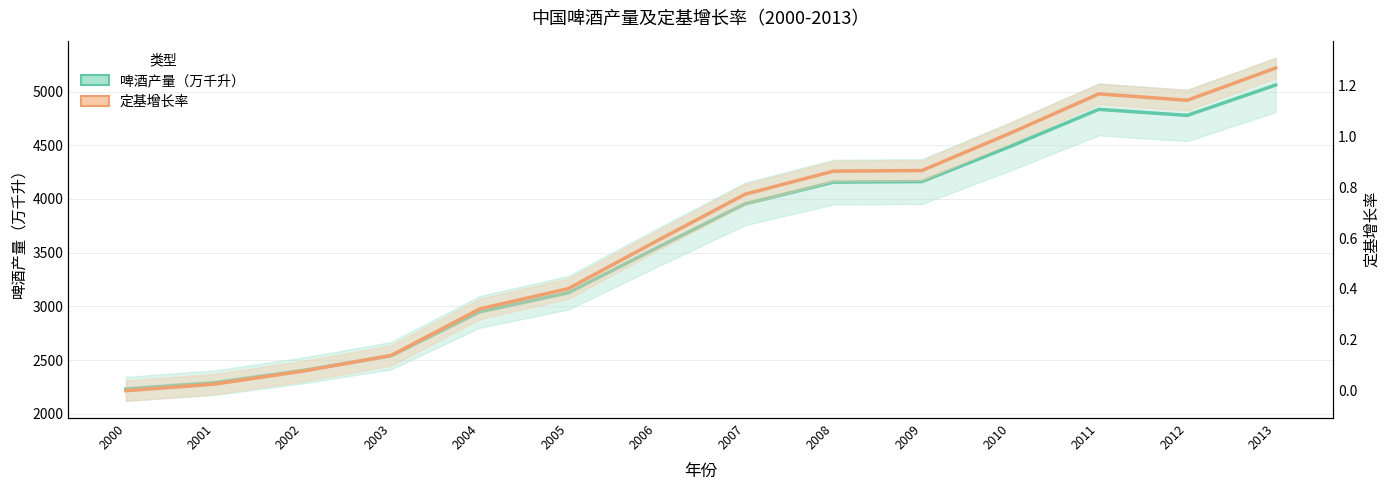

List the labels in order of 定基增长率 value, smallest first.

2000, 2001, 2002, 2003, 2004, 2005, 2006, 2007, 2008, 2009, 2010, 2012, 2011, 2013